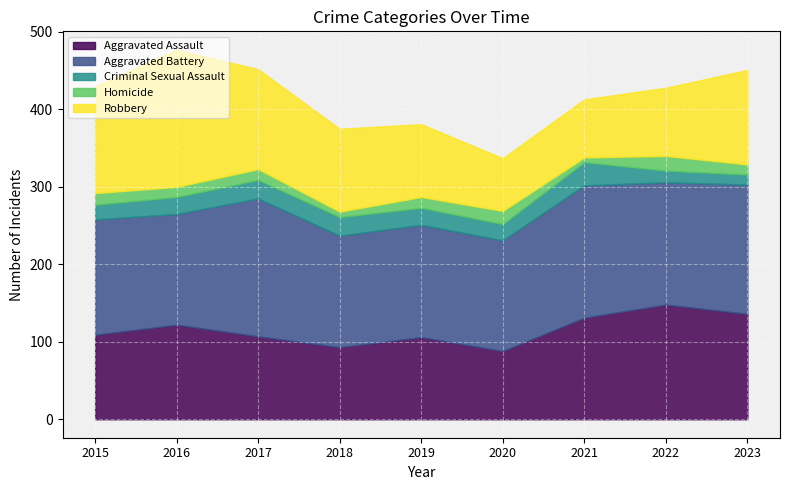

True or false: Robbery and Criminal Sexual Assault cross at least once.

False